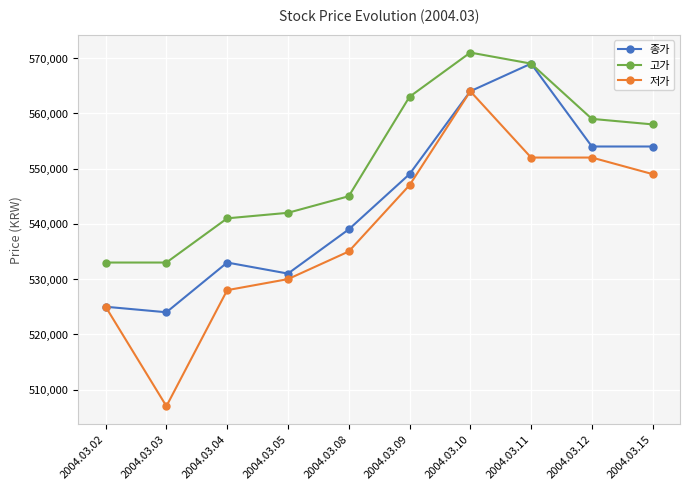

Rank the series by their average value, from highest to lowest.

고가, 종가, 저가